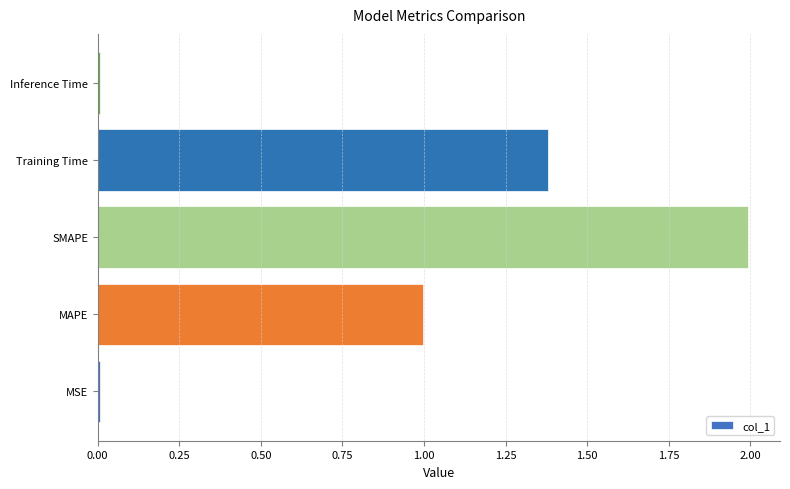

What is the change in value from SMAPE to Training Time?

-0.6